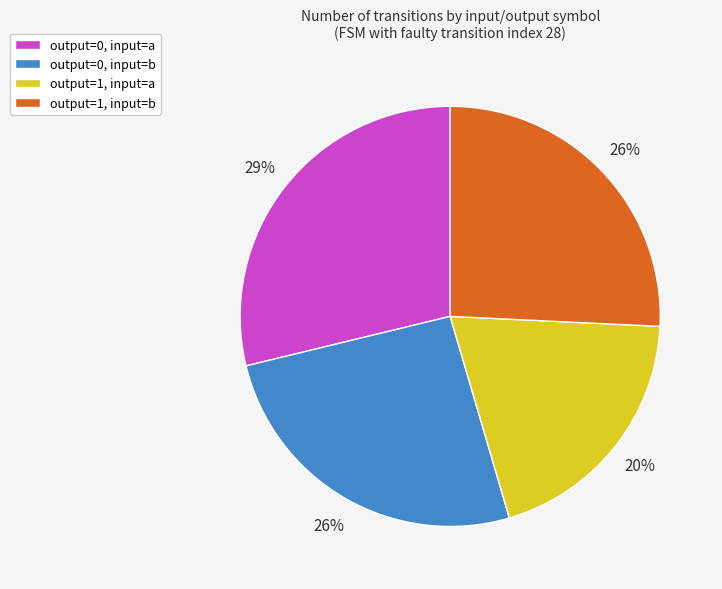

How many segments does this pie chart have?

4